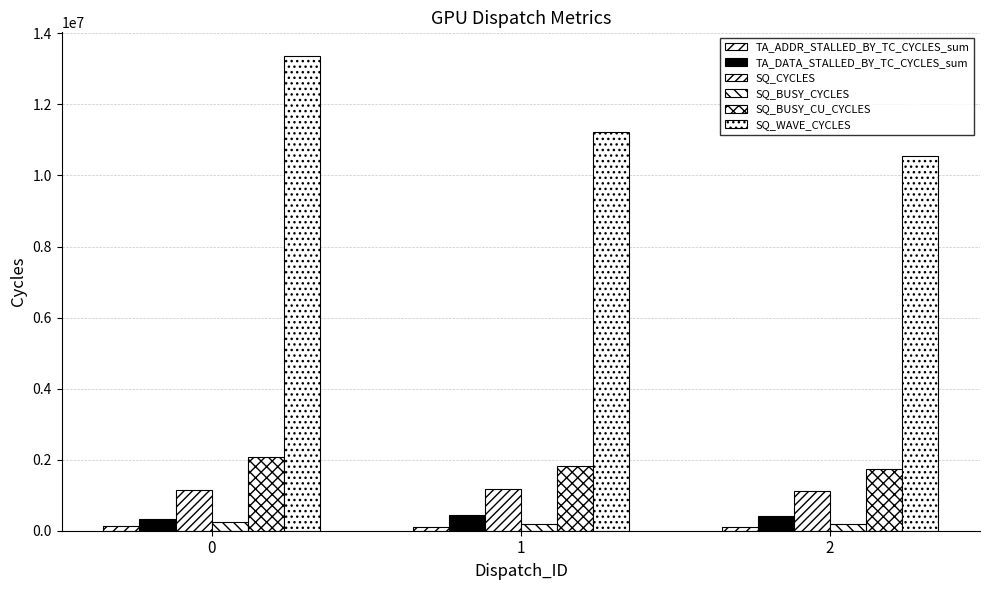

How many bars are there in each group?

6